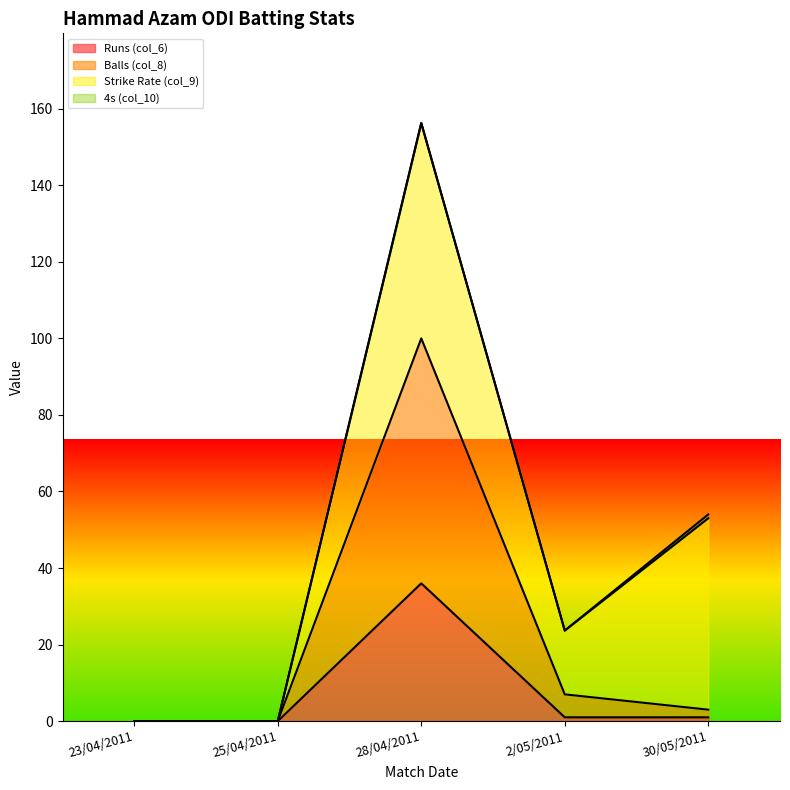

List the labels in order of Runs (col_6) value, largest first.

28/04/2011, 2/05/2011, 30/05/2011, 23/04/2011, 25/04/2011